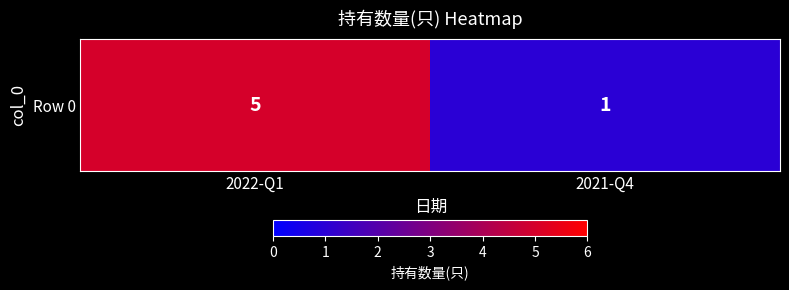

What is the greatest value displayed?

5